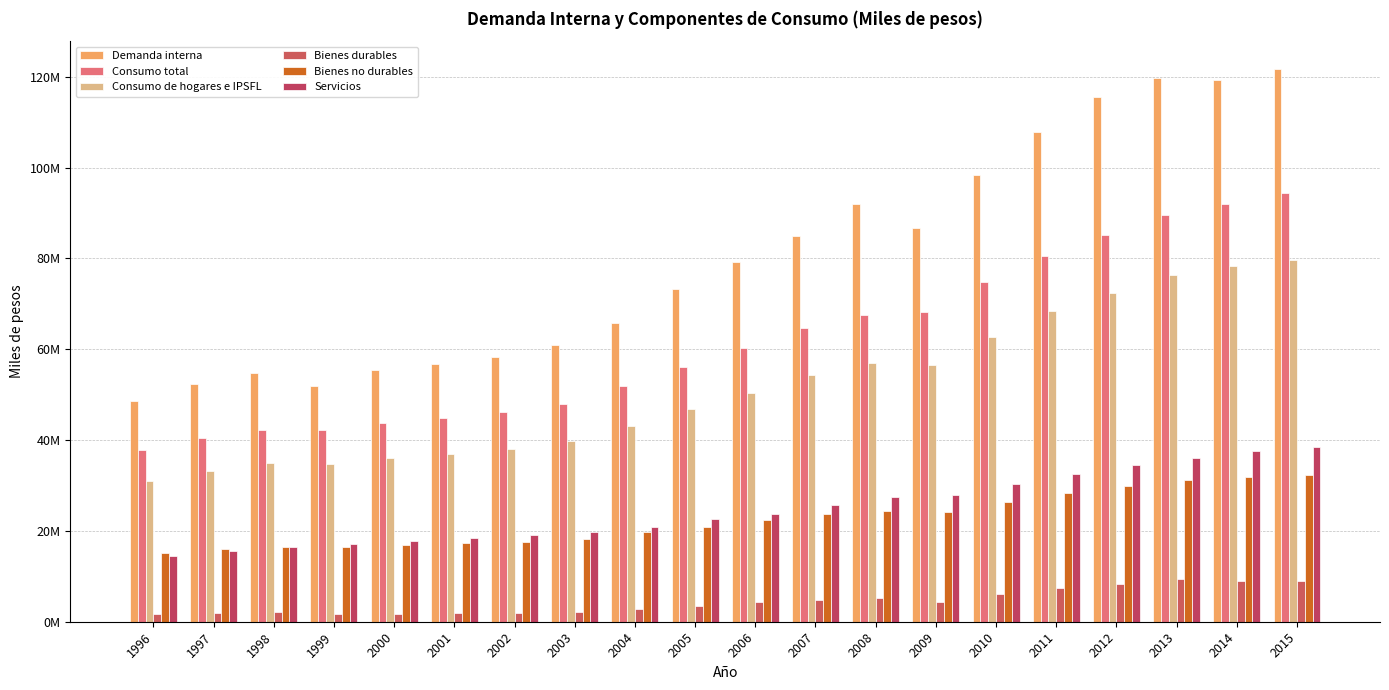

Are the bars horizontal?

No